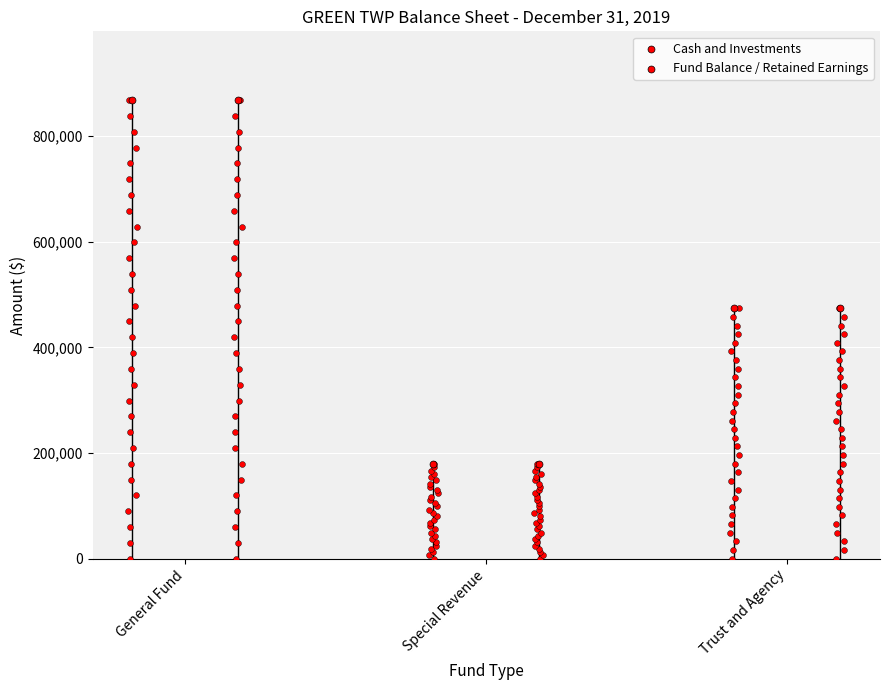

What is the total value across all series at Trust and Agency?

948142